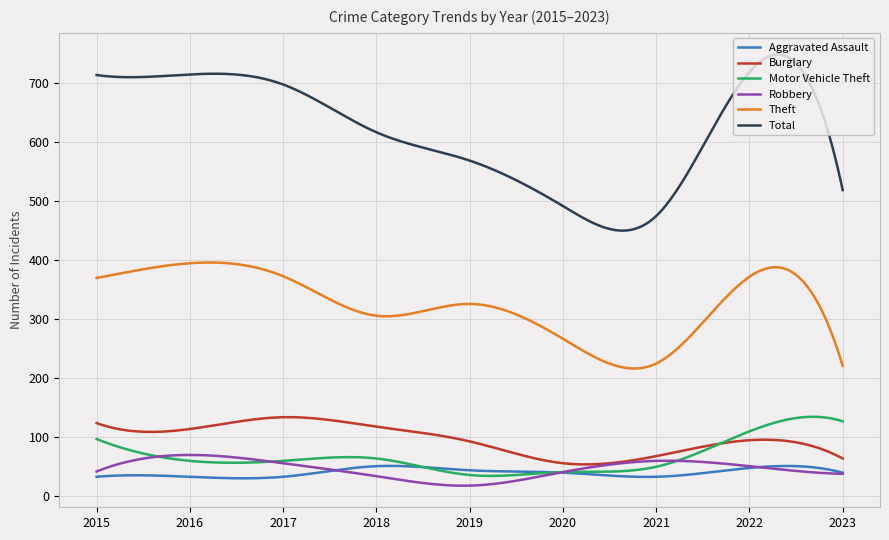

True or false: Burglary has more than 1 points higher than both neighbors.

True